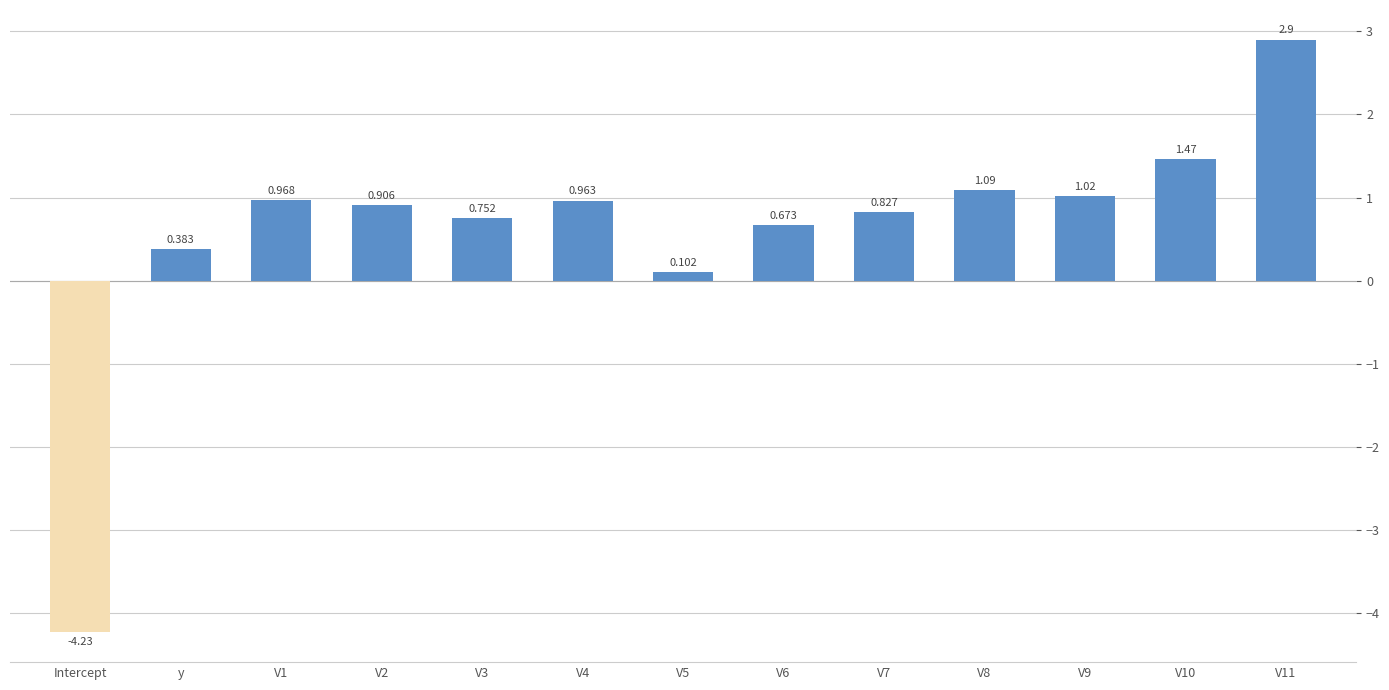

What is the sum of all values?

7.8